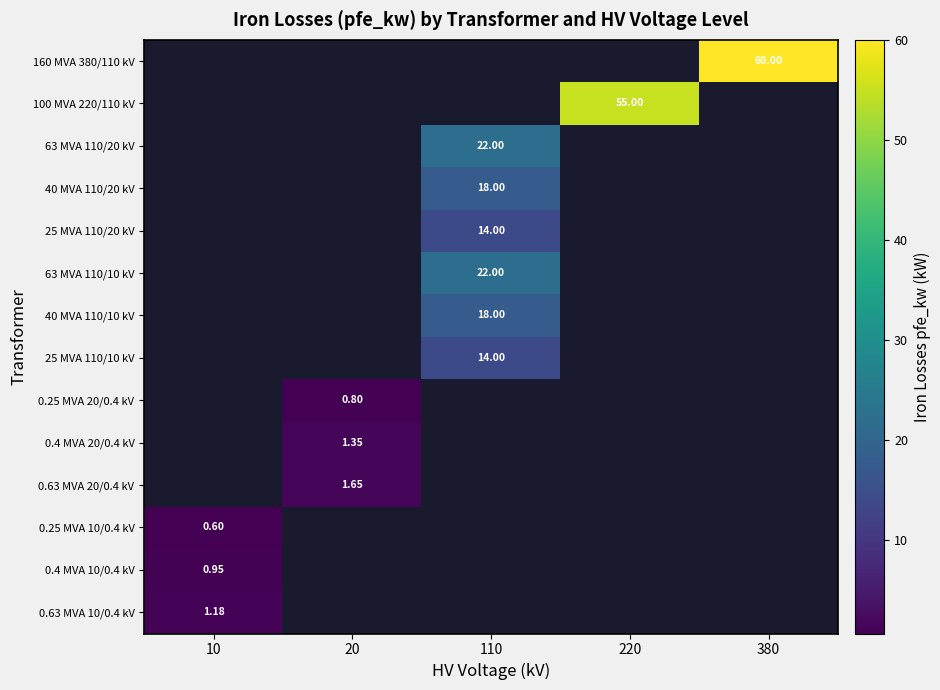

Which category has the highest value across all series?

380